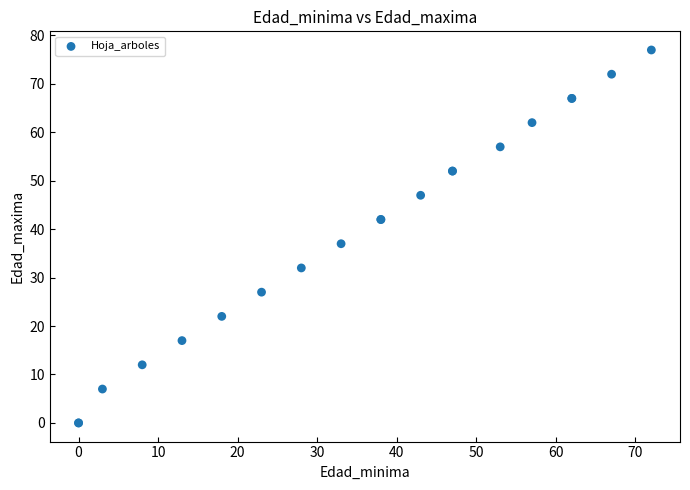

What Y value in the scatter plot is closest to 38?

37